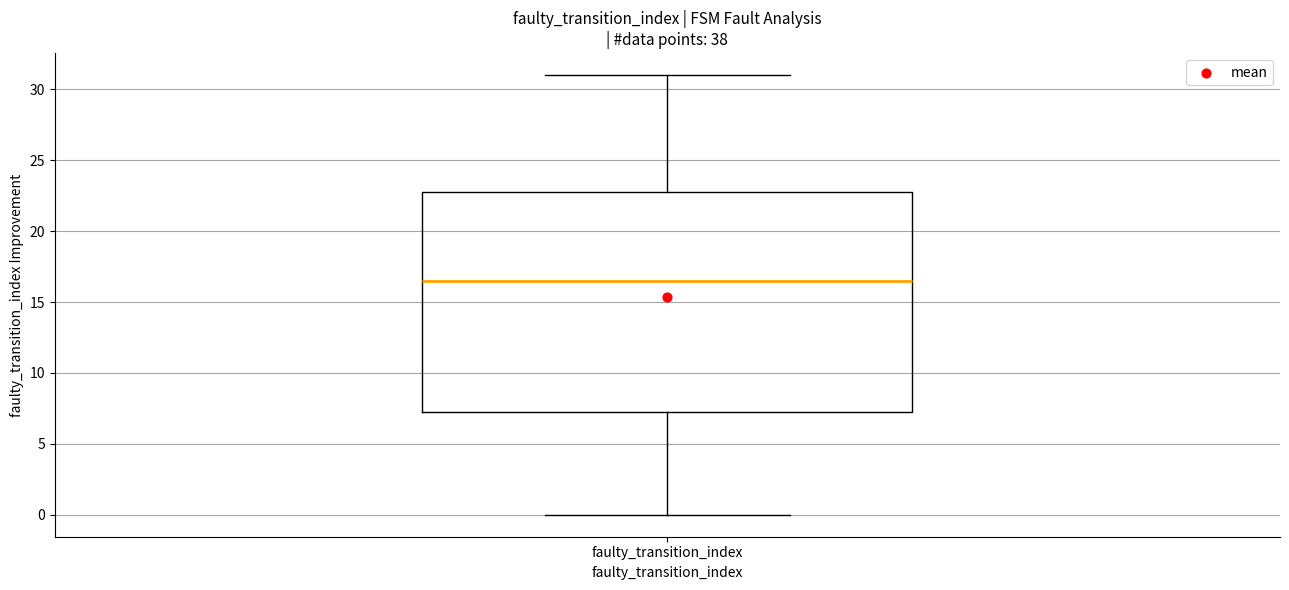

Where does the lower whisker of the box for faulty_transition_index end on the y-axis? The values are not printed on the chart, so give them approximately, as read against the axis.

0.0